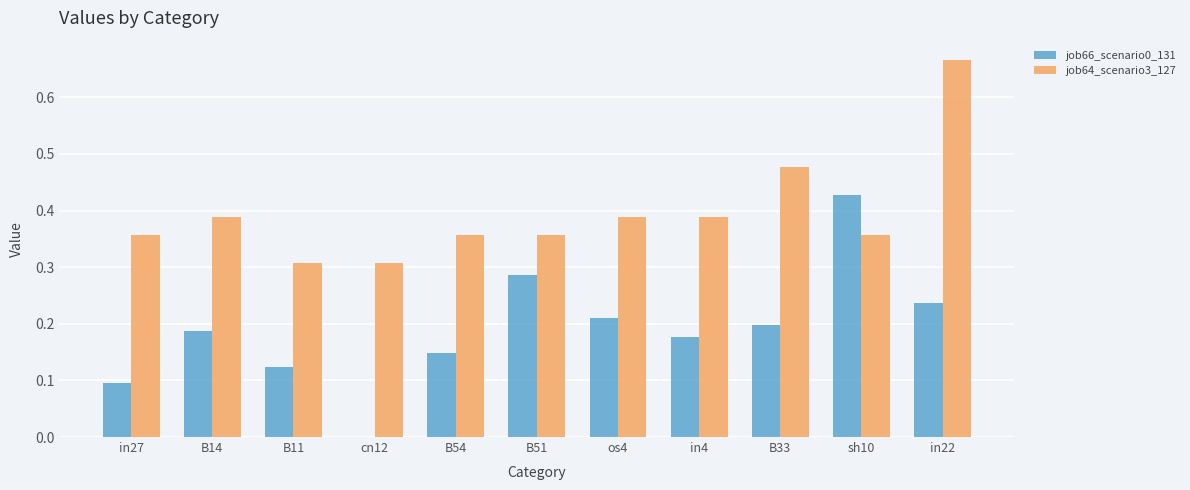

Is it true that job64_scenario3_127 equals 0.2 at in27?

False